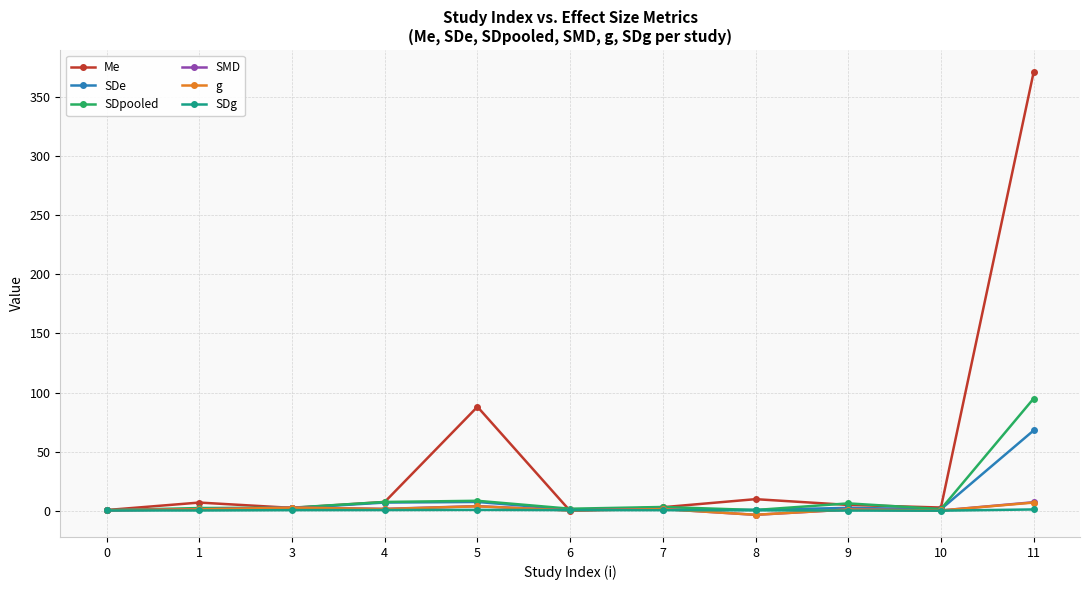

At which label does Me reach its peak?

11